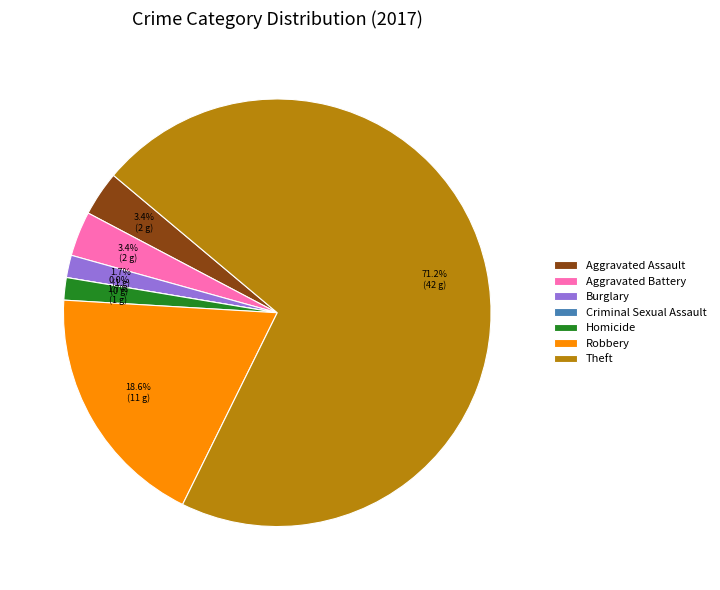

What is the majority slice?

Theft